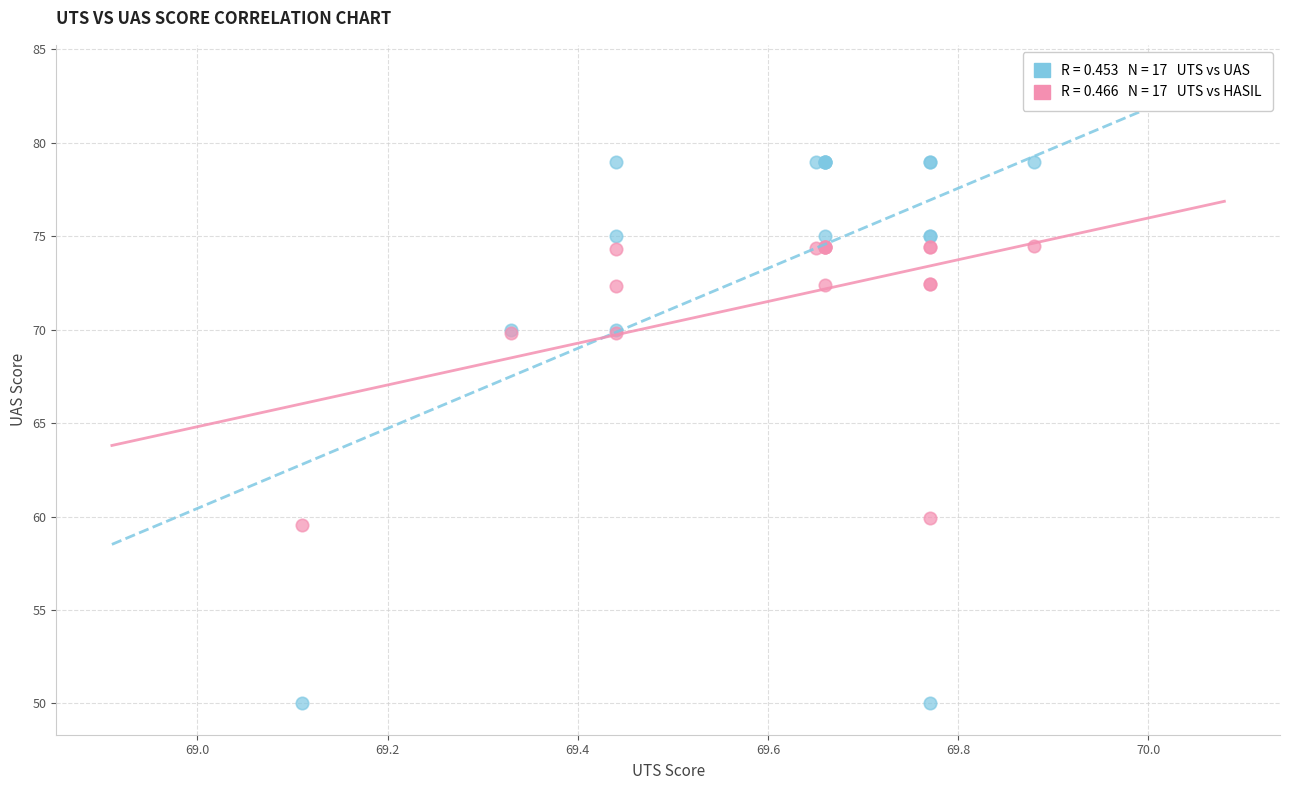

Across all series, what Y value is closest to 64?

59.9